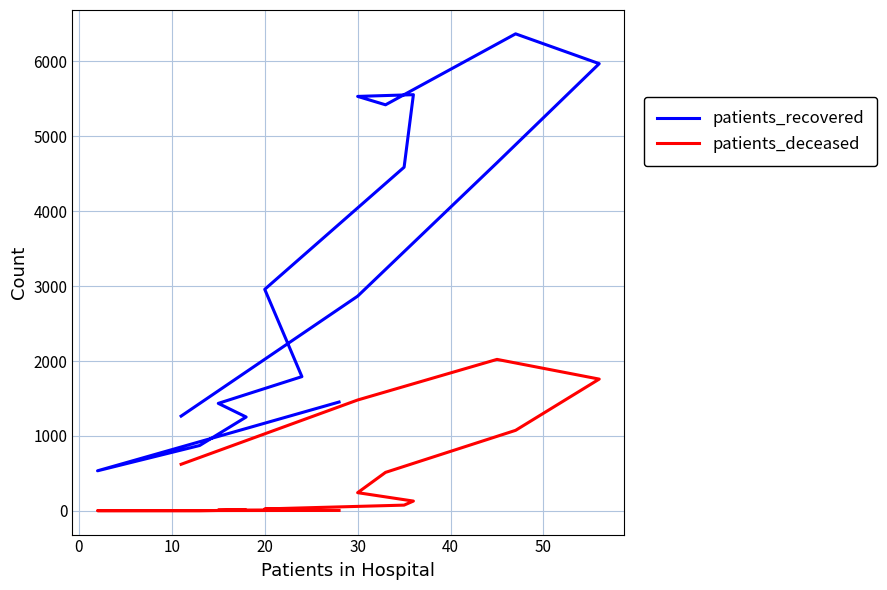

What is the difference between the maximum and minimum values in the patients_recovered series?

5832